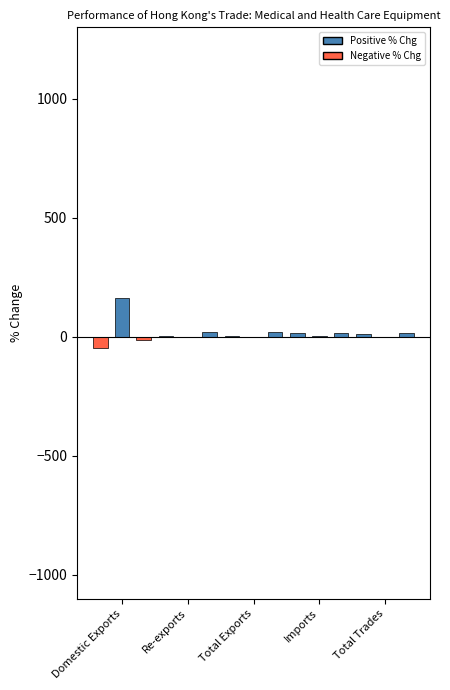

How many distinct data groups are displayed?

6